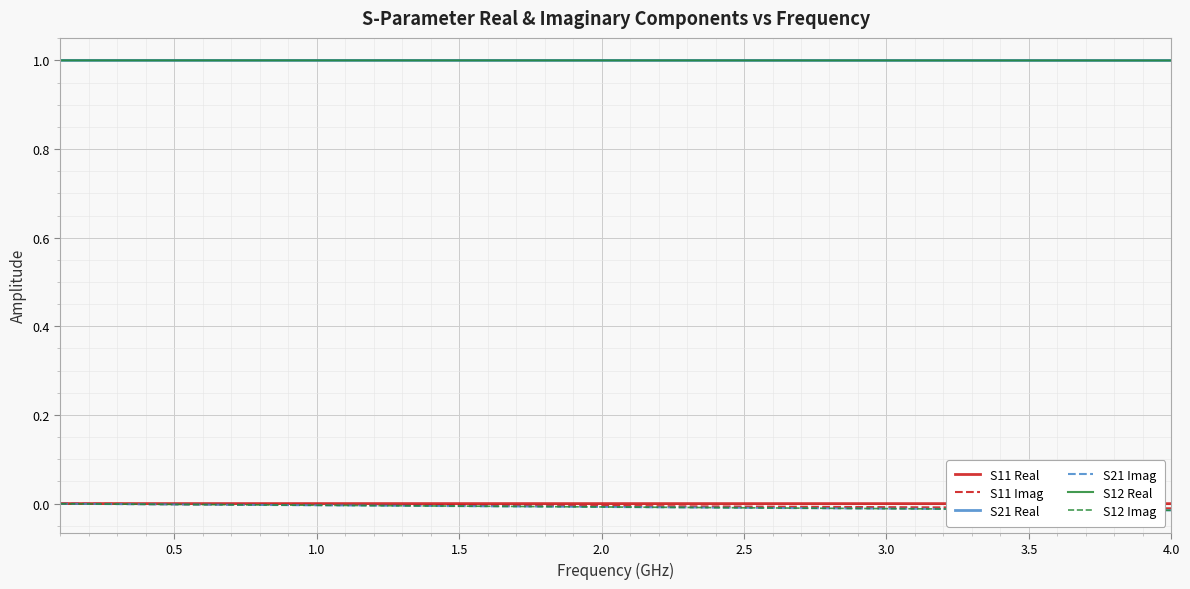

True or false: S21 Imag and S11 Imag intersect in this chart.

False